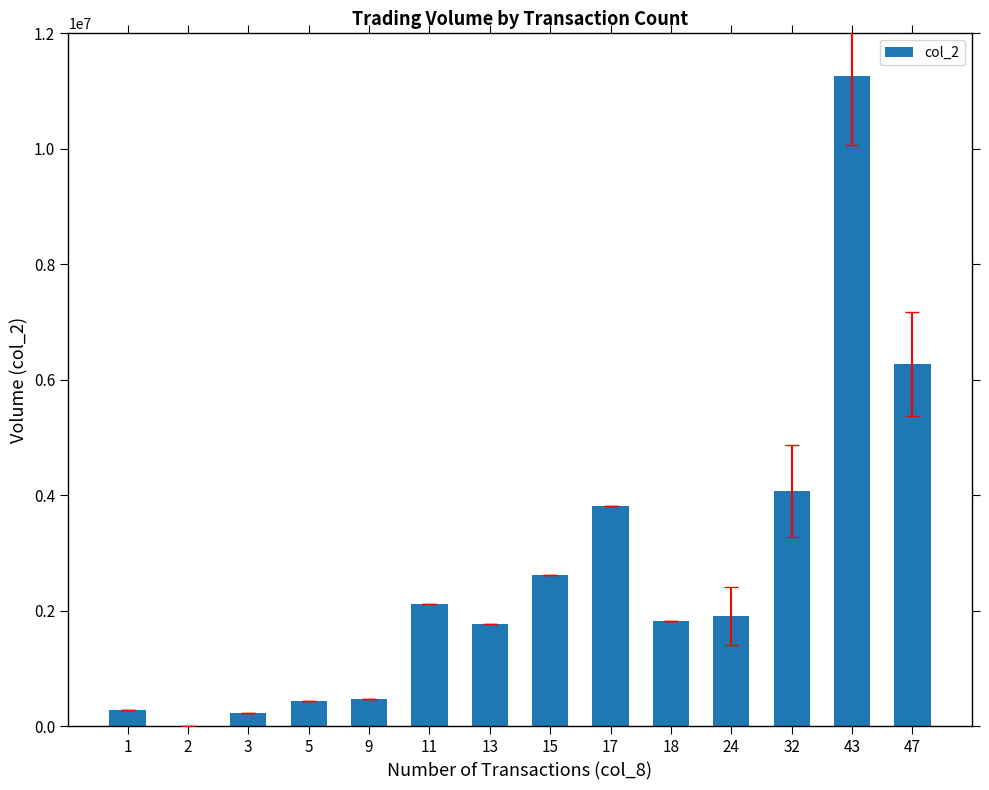

True or false: the data shows 2884861 at 13.

False